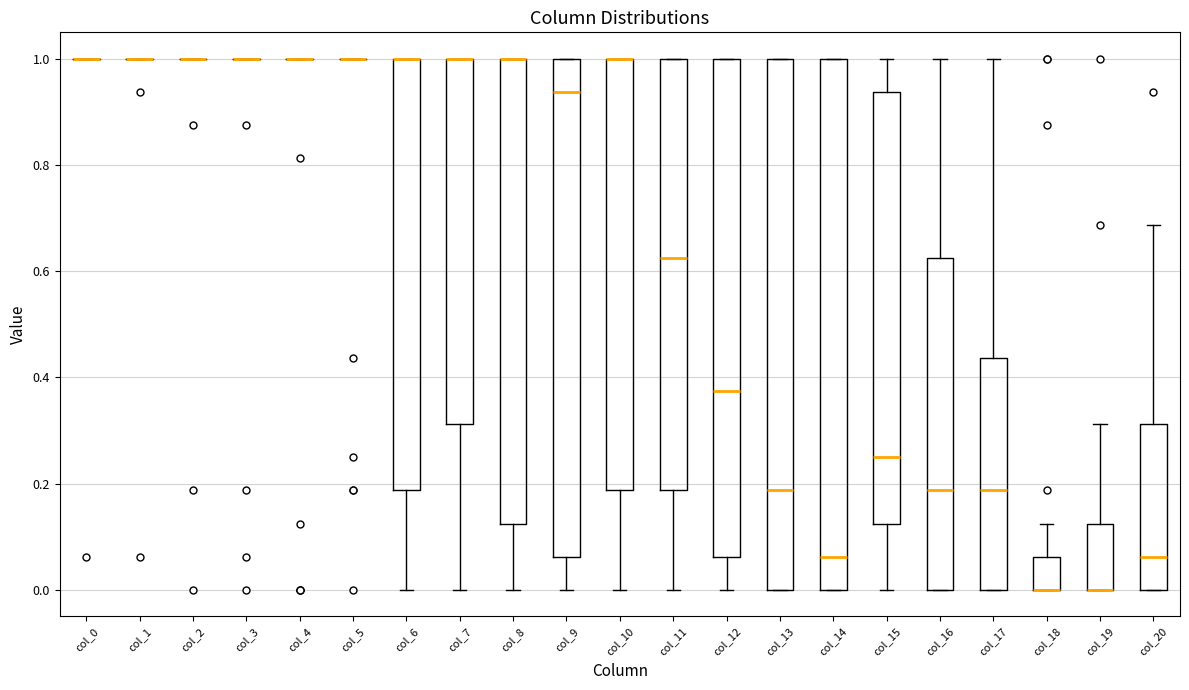

Reading left to right, transcribe this box plot: for each box, give where its median line is, the range the box spans, and where its two whiskers end, as read against the y-axis. The values are not printed on the chart, so give them approximately, as read against the axis.

col_0: box collapsed to a line at 1.00, whiskers 1.00 to 1.00
col_1: box collapsed to a line at 1.00, whiskers 1.00 to 1.00
col_2: box collapsed to a line at 1.00, whiskers 1.00 to 1.00
col_3: box collapsed to a line at 1.00, whiskers 1.00 to 1.00
col_4: box collapsed to a line at 1.00, whiskers 1.00 to 1.00
col_5: box collapsed to a line at 1.00, whiskers 1.00 to 1.00
col_6: median 1.00 (drawn on the box's upper edge), box 0.18 to 1.00, whiskers 0.00 to 1.00
col_7: median 1.00 (drawn on the box's upper edge), box 0.32 to 1.00, whiskers 0.00 to 1.00
col_8: median 1.00 (drawn on the box's upper edge), box 0.12 to 1.00, whiskers 0.00 to 1.00
col_9: median 0.94, box 0.06 to 1.00, whiskers 0.00 to 1.00
col_10: median 1.00 (drawn on the box's upper edge), box 0.18 to 1.00, whiskers 0.00 to 1.00
col_11: median 0.62, box 0.18 to 1.00, whiskers 0.00 to 1.00
col_12: median 0.38, box 0.06 to 1.00, whiskers 0.00 to 1.00
col_13: median 0.18, box 0.00 to 1.00, whiskers 0.00 to 1.00
col_14: median 0.06, box 0.00 to 1.00, whiskers 0.00 to 1.00
col_15: median 0.26, box 0.12 to 0.94, whiskers 0.00 to 1.00
col_16: median 0.18, box 0.00 to 0.62, whiskers 0.00 to 1.00
col_17: median 0.18, box 0.00 to 0.44, whiskers 0.00 to 1.00
col_18: median 0.00 (drawn on the box's lower edge), box 0.00 to 0.06, whiskers 0.00 to 0.12
col_19: median 0.00 (drawn on the box's lower edge), box 0.00 to 0.12, whiskers 0.00 to 0.32
col_20: median 0.06, box 0.00 to 0.32, whiskers 0.00 to 0.68